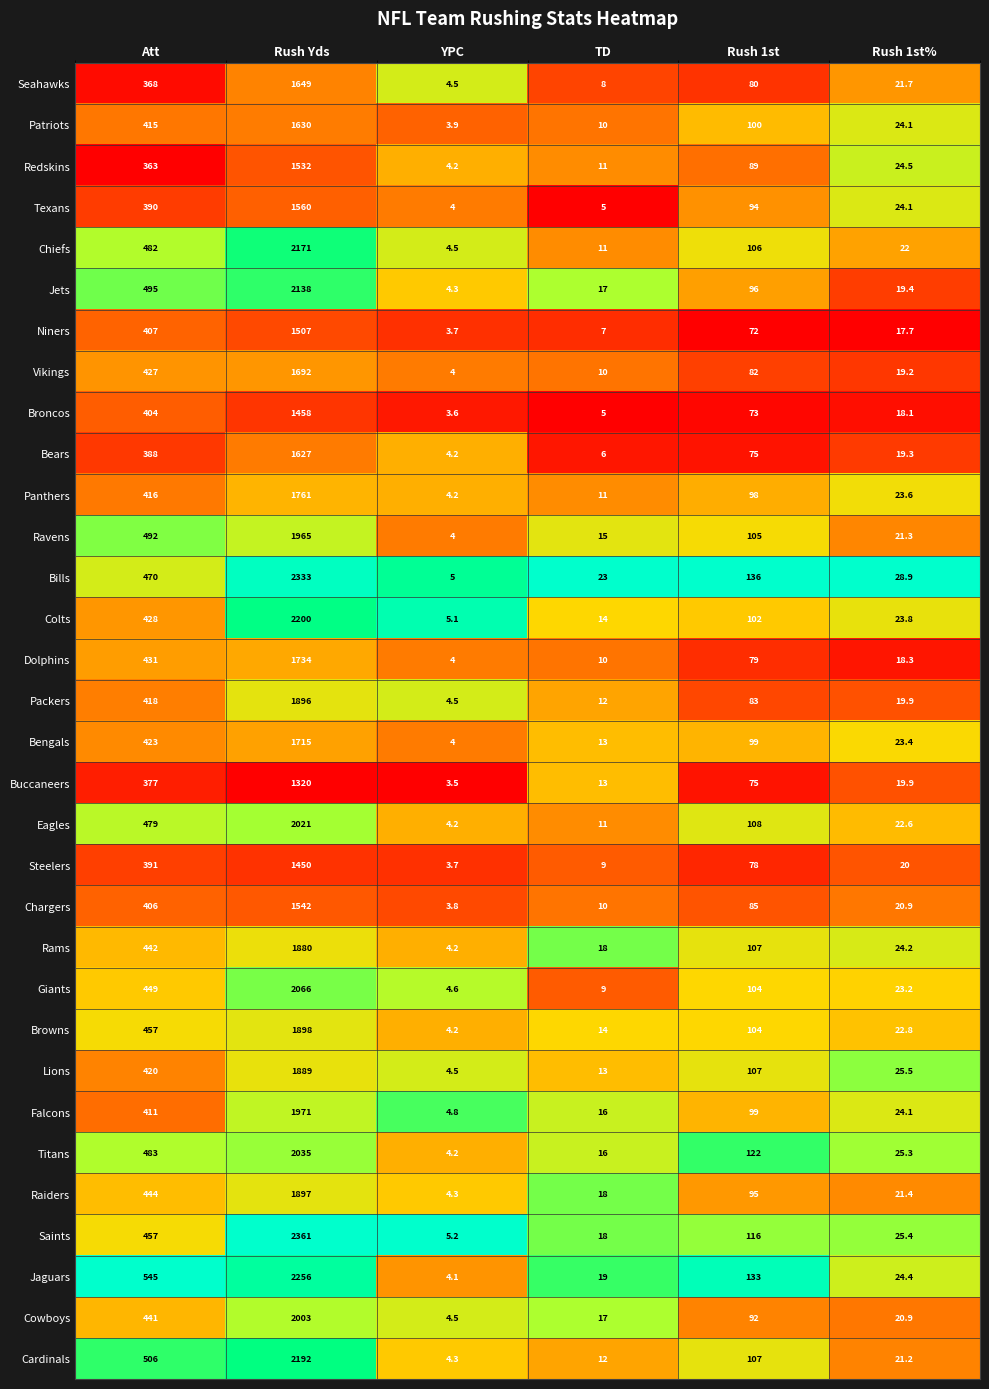

Which series has the largest total across all categories?

Bills